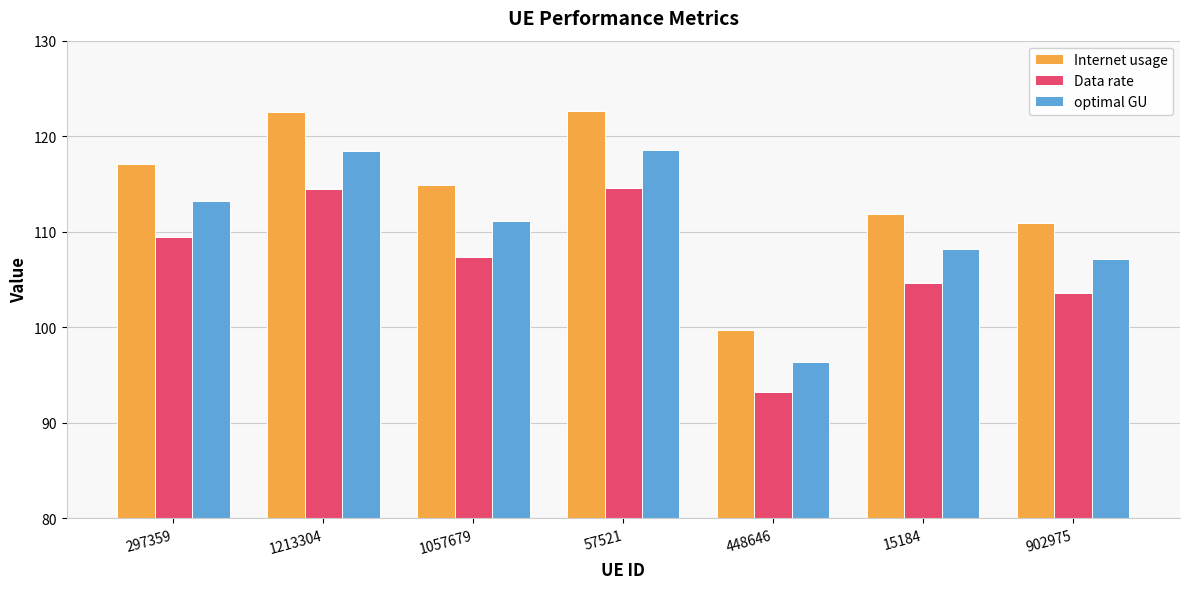

What is the difference between the optimal GU values at 1057679 and 902975?

3.9